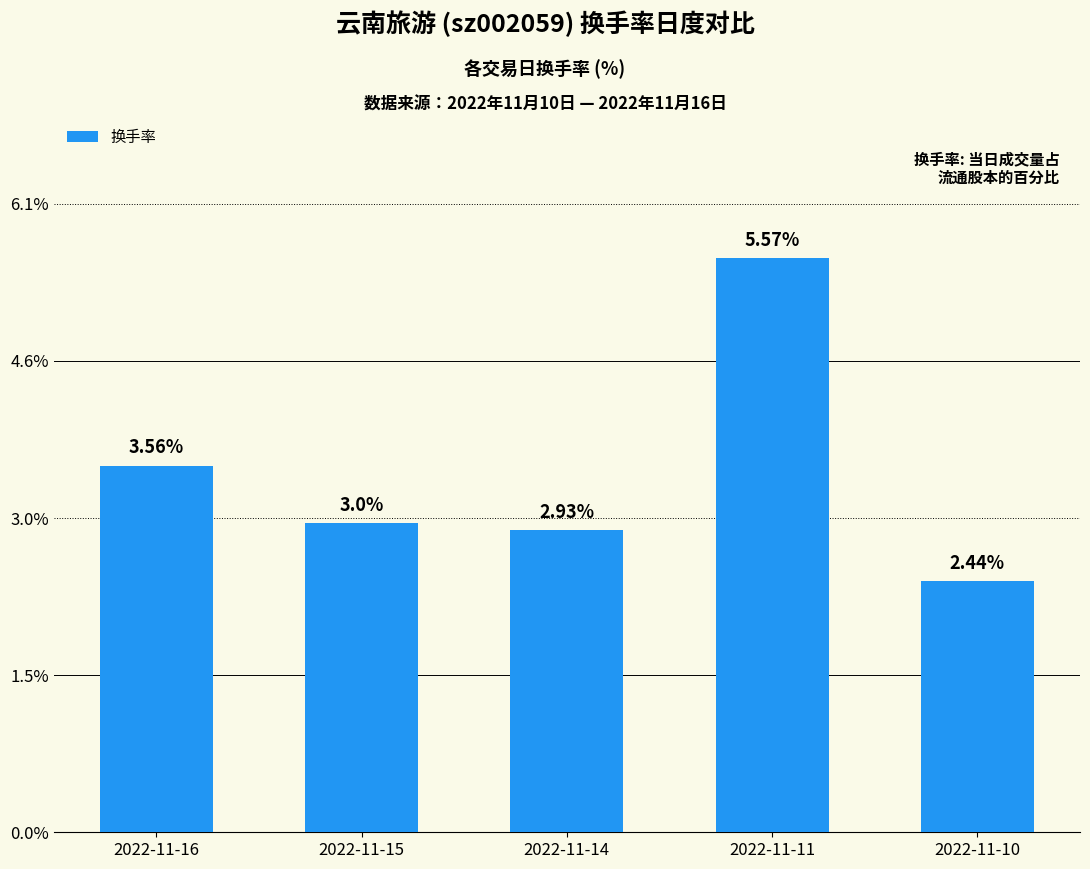

Does the chart contain stacked bars?

No